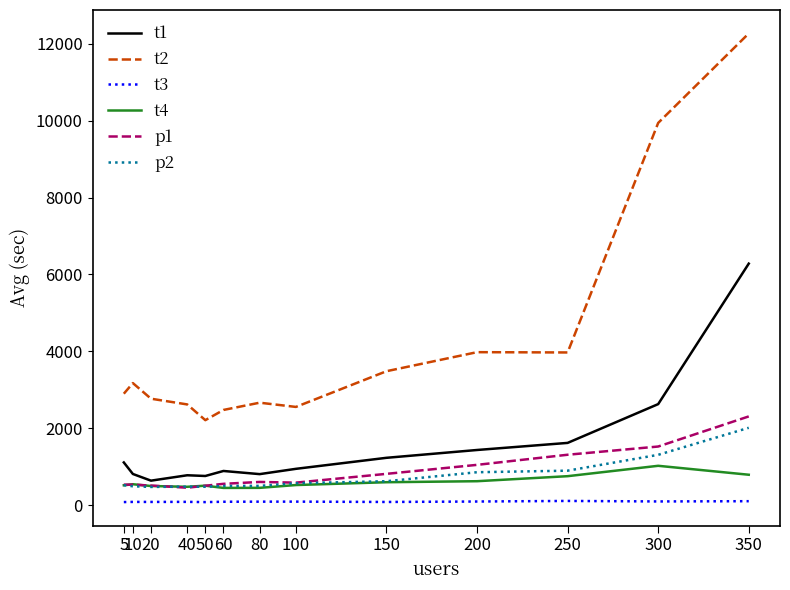

What is the smallest value displayed?

82.3